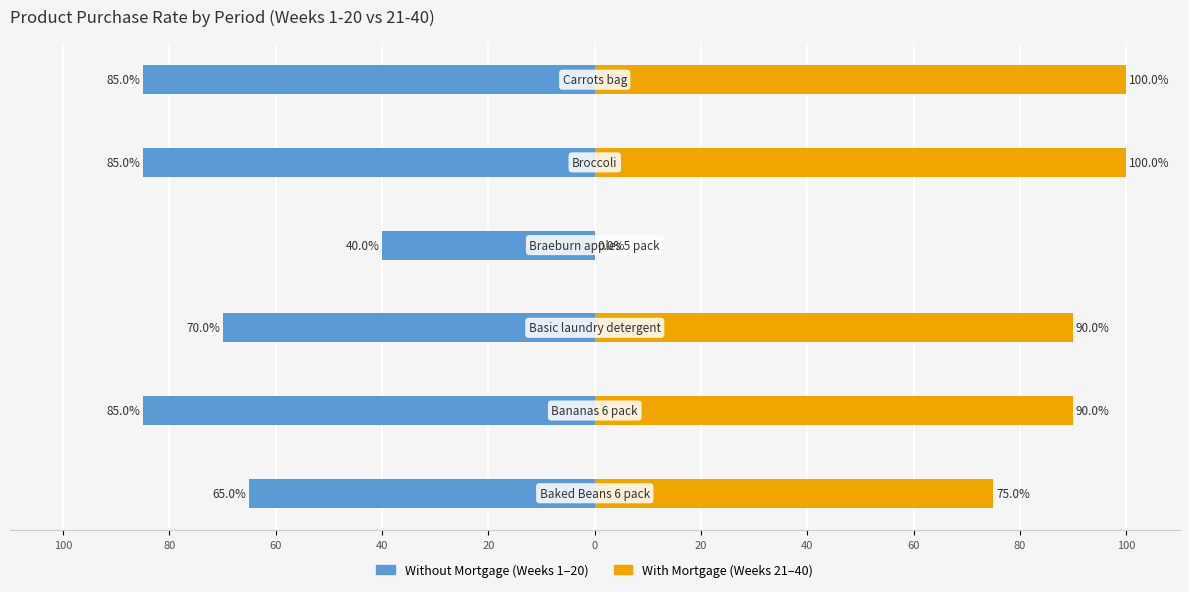

Reading left to right, list all the values displayed in this chart.

Without Mortgage: 100=-65	80=-85	60=-70	40=-40	20=-85	0=-85
With Mortgage: 100=75	80=90	60=90	40=0	20=100	0=100